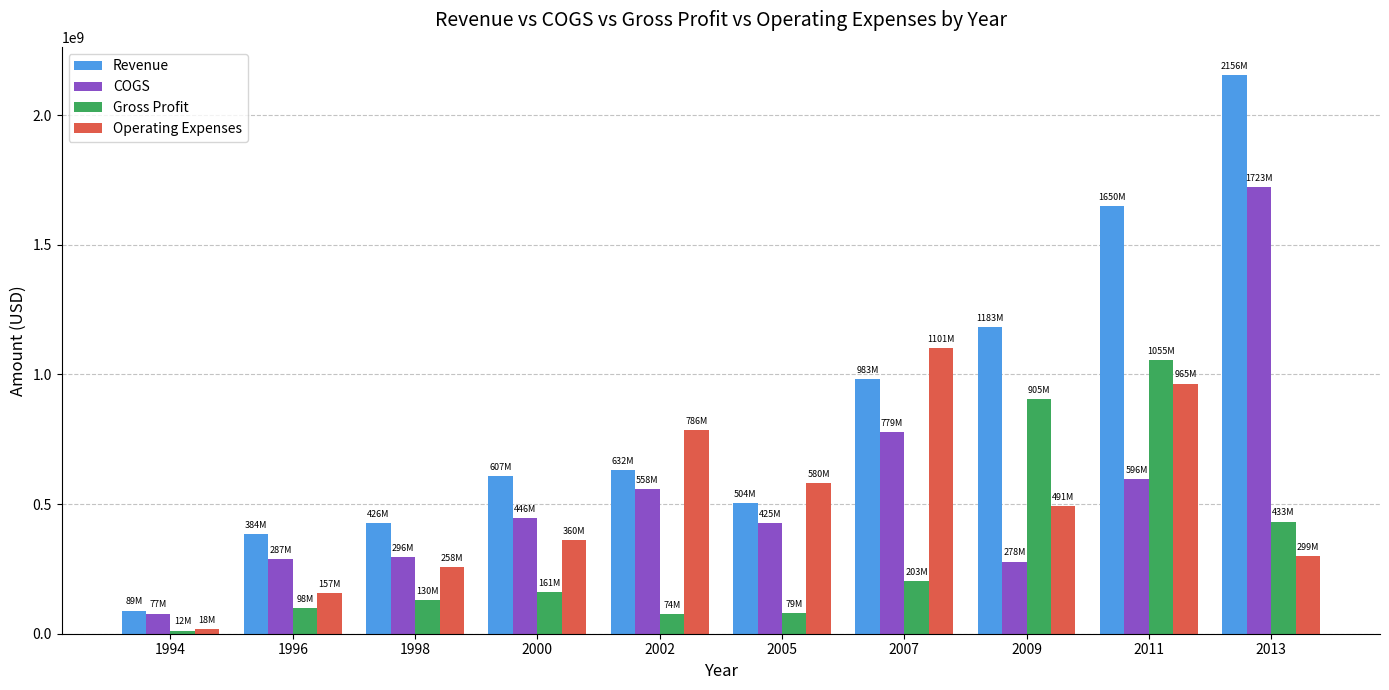

What are all the series names shown in the legend?

Revenue, COGS, Gross Profit, Operating Expenses